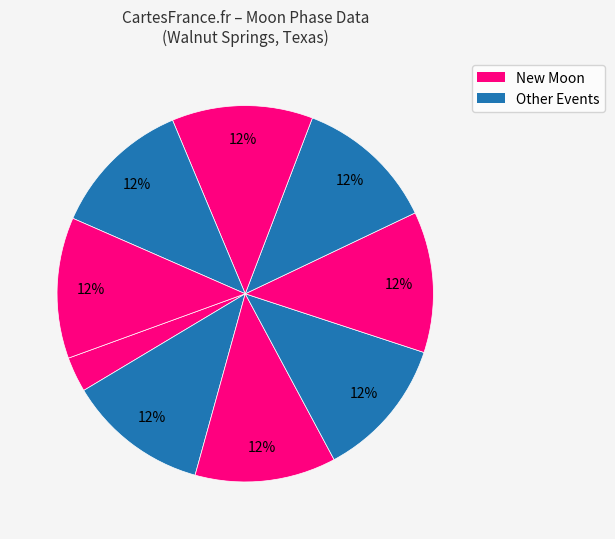

Count the number of slices in the pie.

9